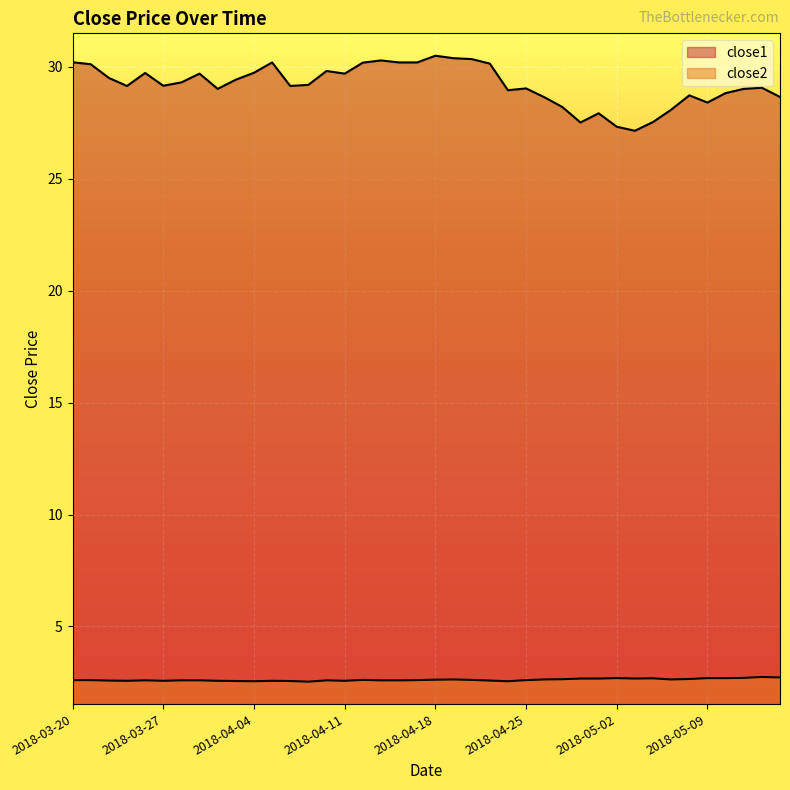

How many lines are shown in the chart?

2